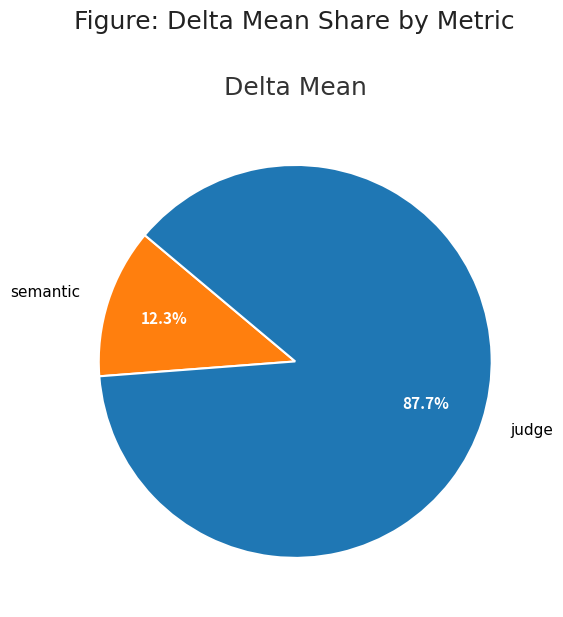

To the nearest percent, what is the combined percentage of semantic and judge?

100%